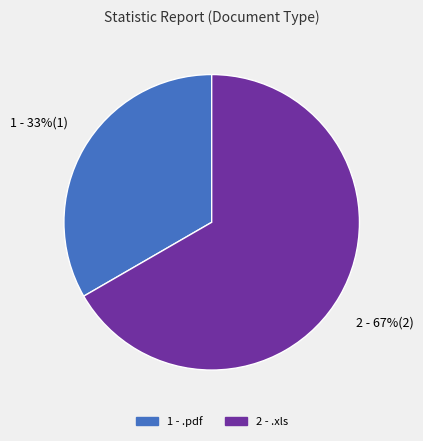

Is there any slice that represents more than half of the pie?

Yes